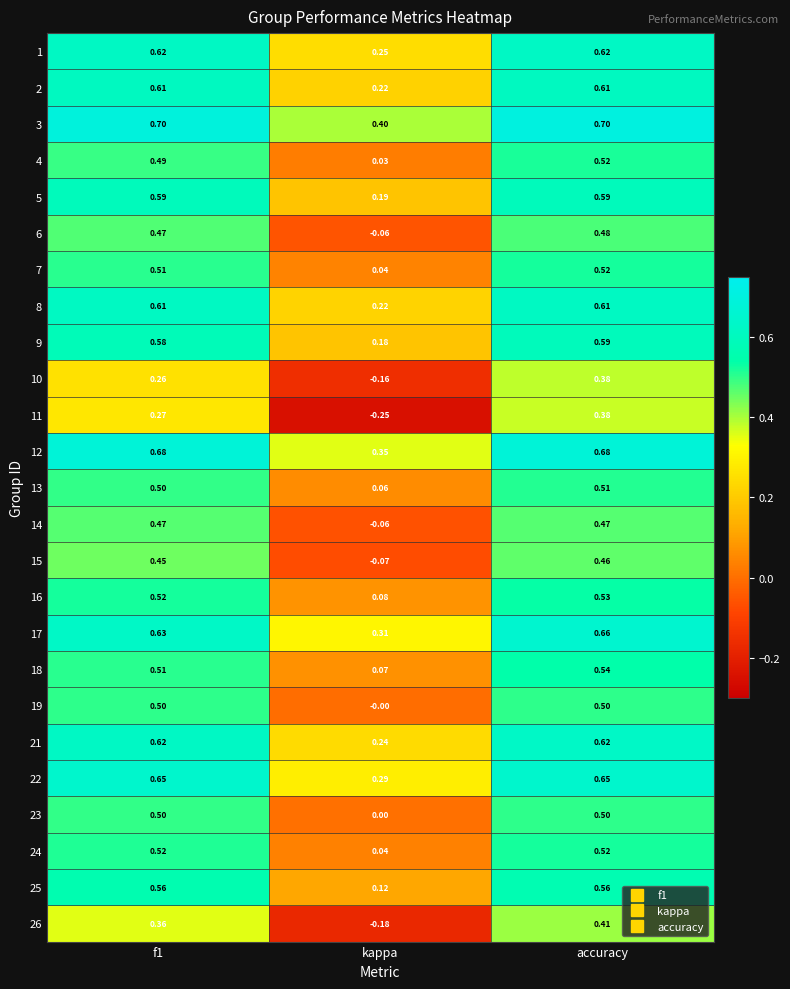

At which category is the sum across all series the highest?

accuracy